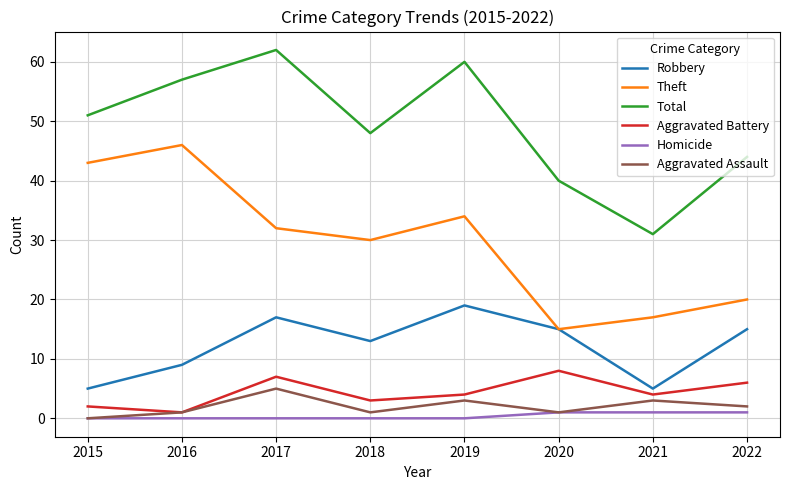

The value of Total at 2017 is 62. True or false?

True